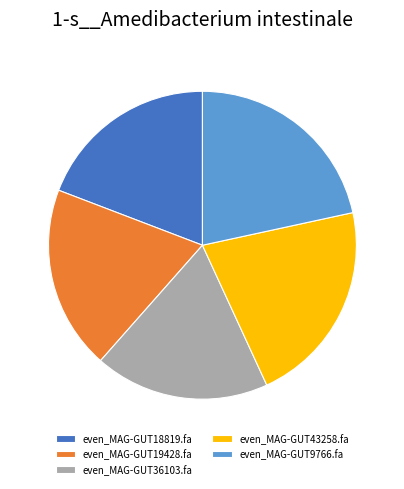

Between even_MAG-GUT36103.fa and even_MAG-GUT18819.fa, which is larger?

even_MAG-GUT18819.fa